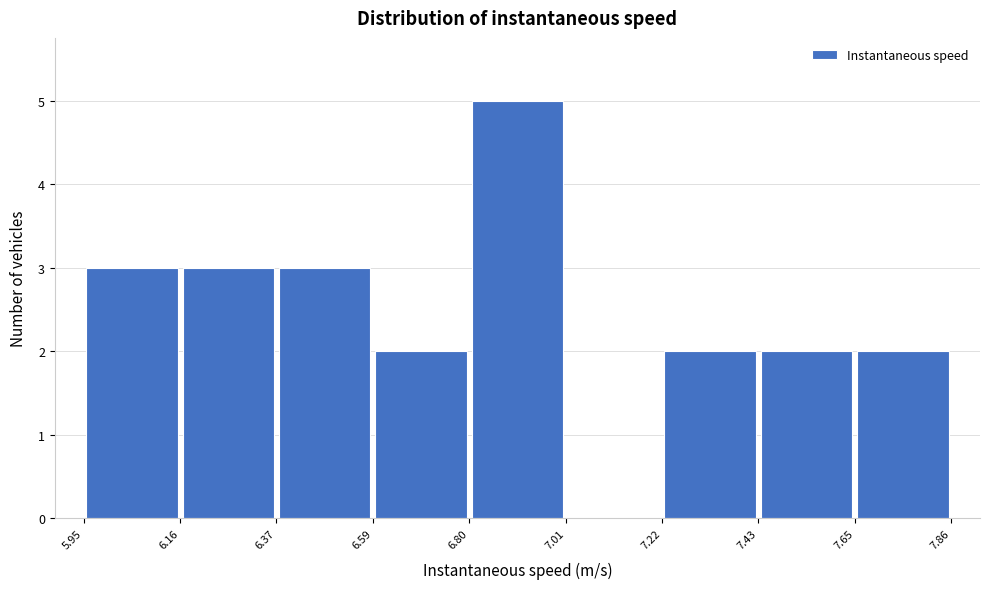

Reading left to right, list every bar in this chart as the range it spans on the x-axis followed by its height. The values are not printed on the chart, so give them approximately, as read against the axis.

5.95 to 6.16: 3
6.16 to 6.37: 3
6.37 to 6.59: 3
6.59 to 6.80: 2
6.80 to 7.01: 5
7.01 to 7.22: 0
7.22 to 7.43: 2
7.43 to 7.65: 2
7.65 to 7.86: 2